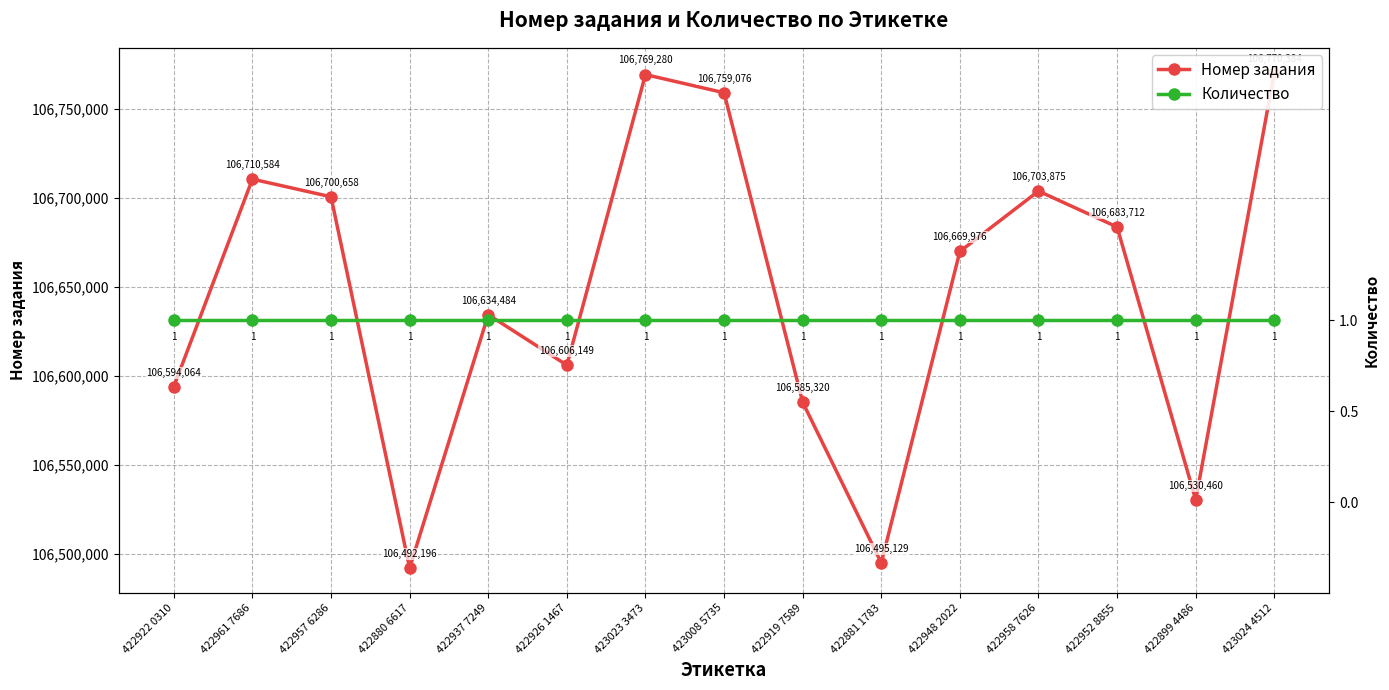

Does the chart have visible grid lines?

Yes